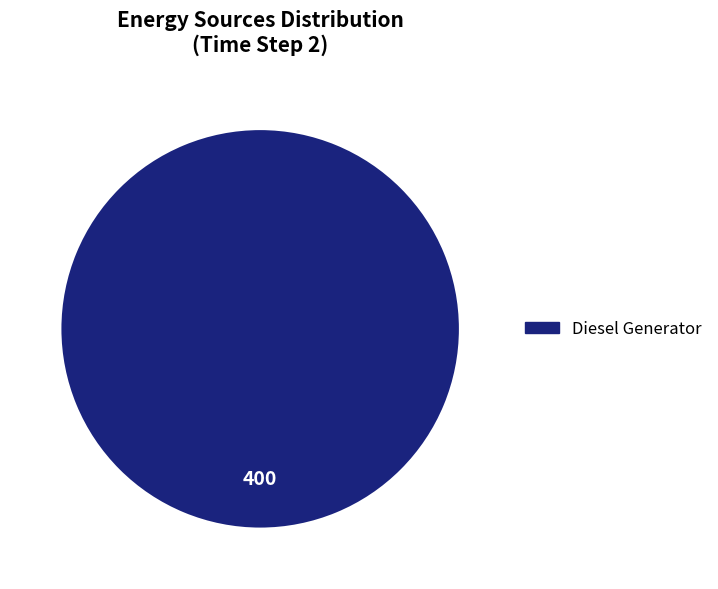

Is there any slice that represents more than half of the pie?

Yes